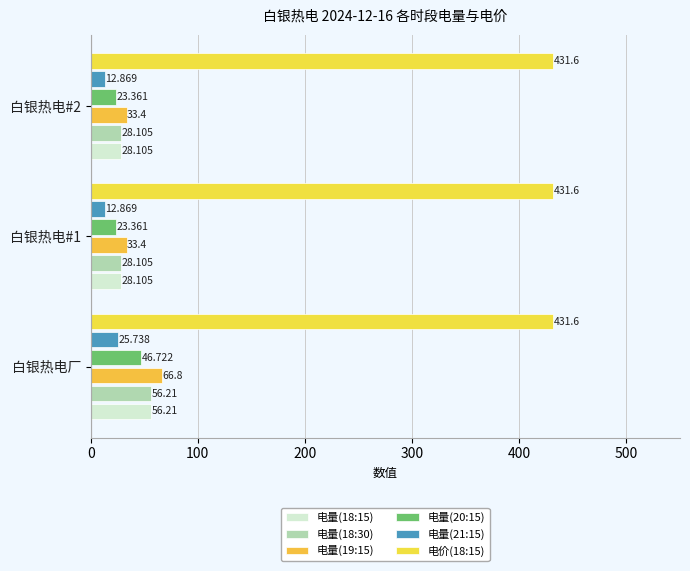

What is the minimum value for 电量(19:15)?

33.4